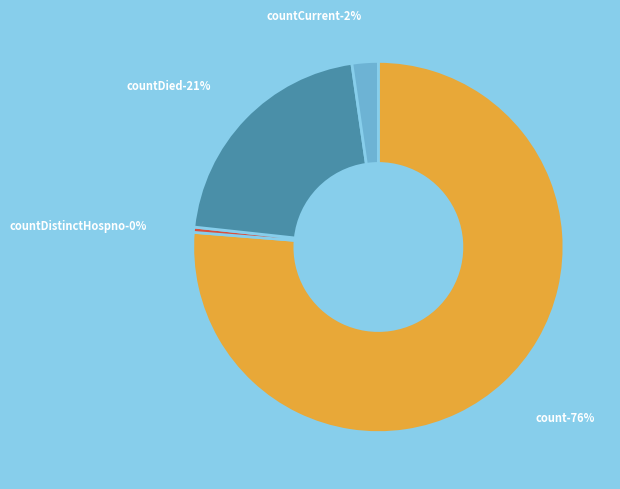

Which has a higher value, countDied or countDistinctHospno?

countDied